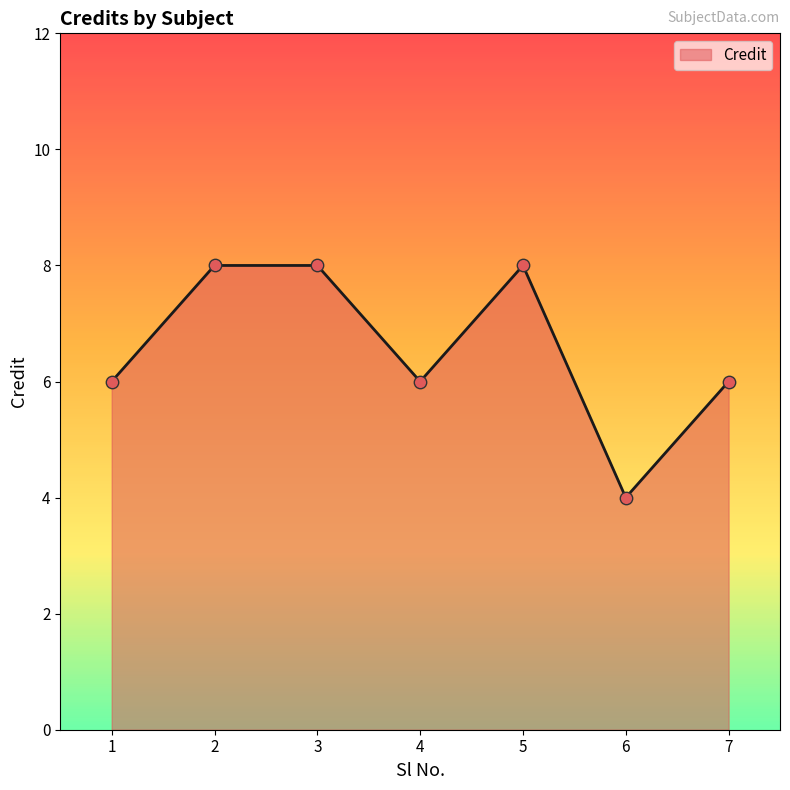

What is the change in value from 1 to 2?

+2